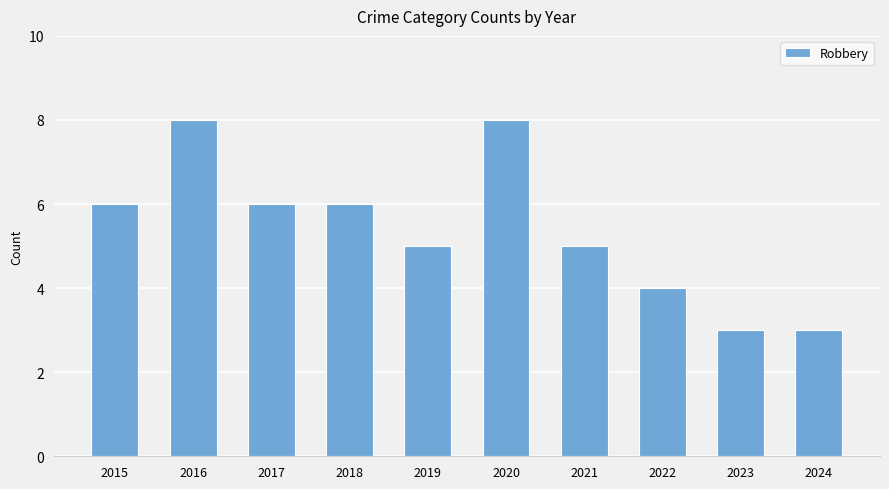

What is the value of the 7th bar from the left?

5